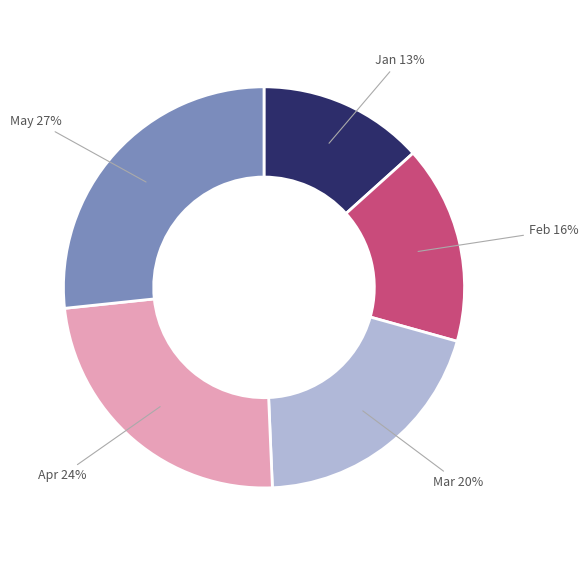

Does any single category account for the majority?

No